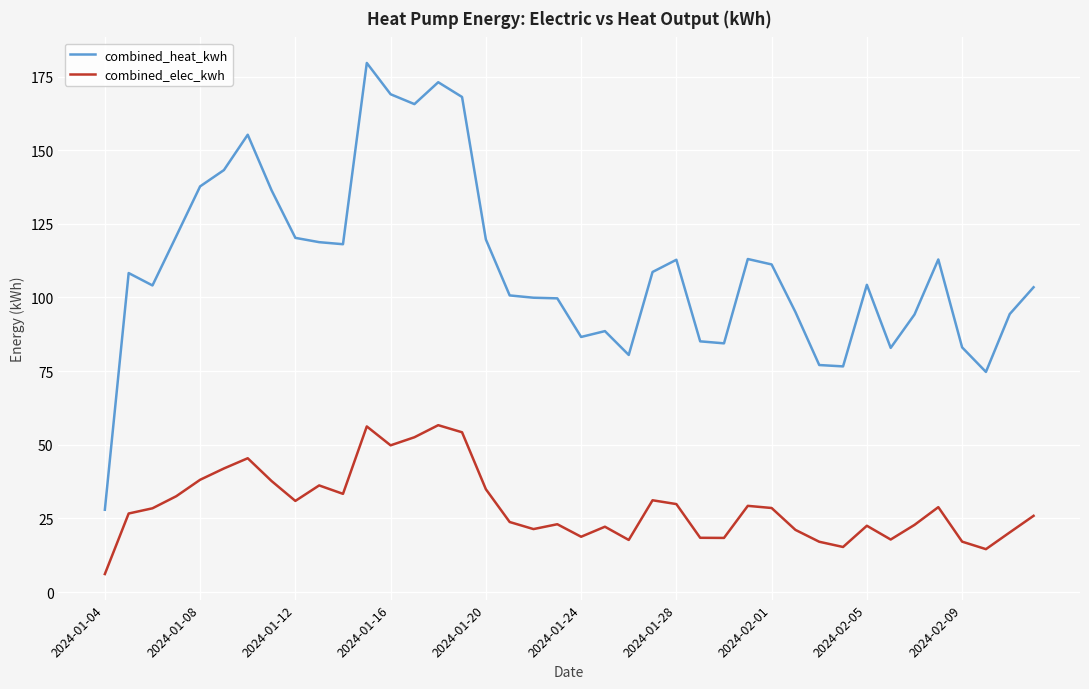

True or false: combined_heat_kwh and combined_elec_kwh cross at least once.

False